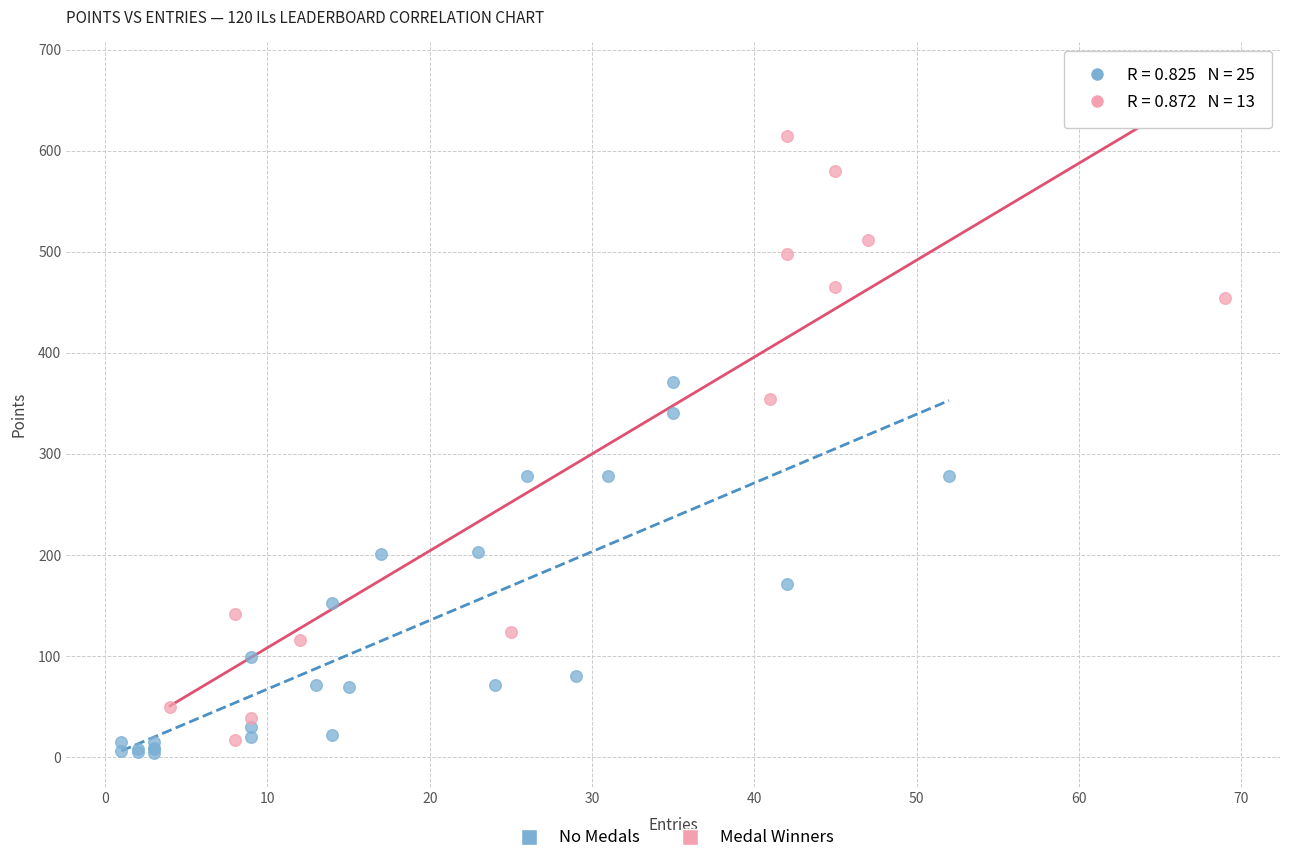

Which series contains the lowest Y value?

No Medals